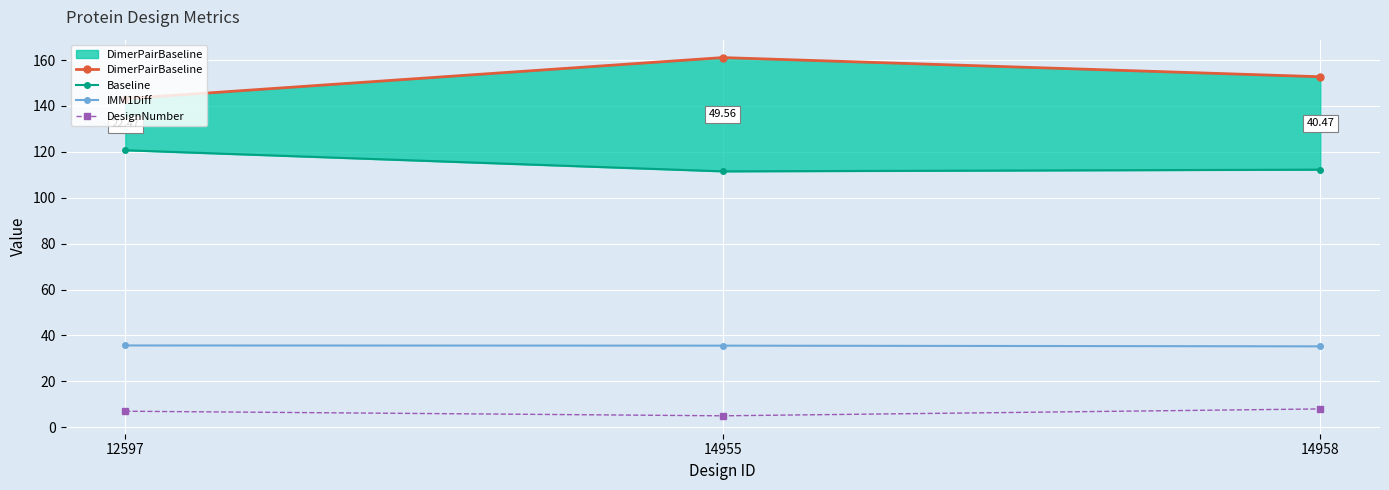

At which category is the sum across all series the highest?

14955